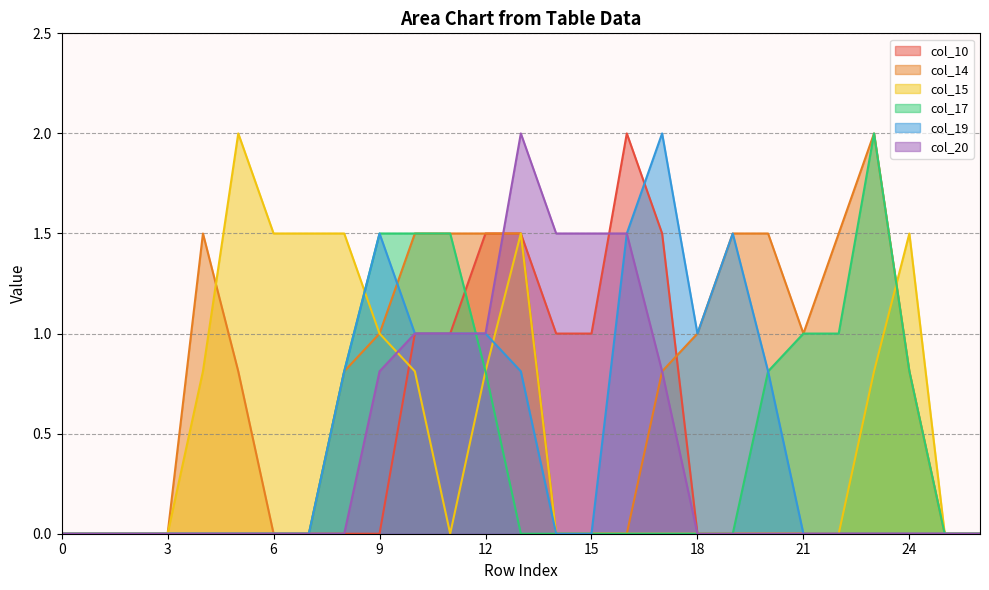

Where is col_19 nearest to the value 1?

10